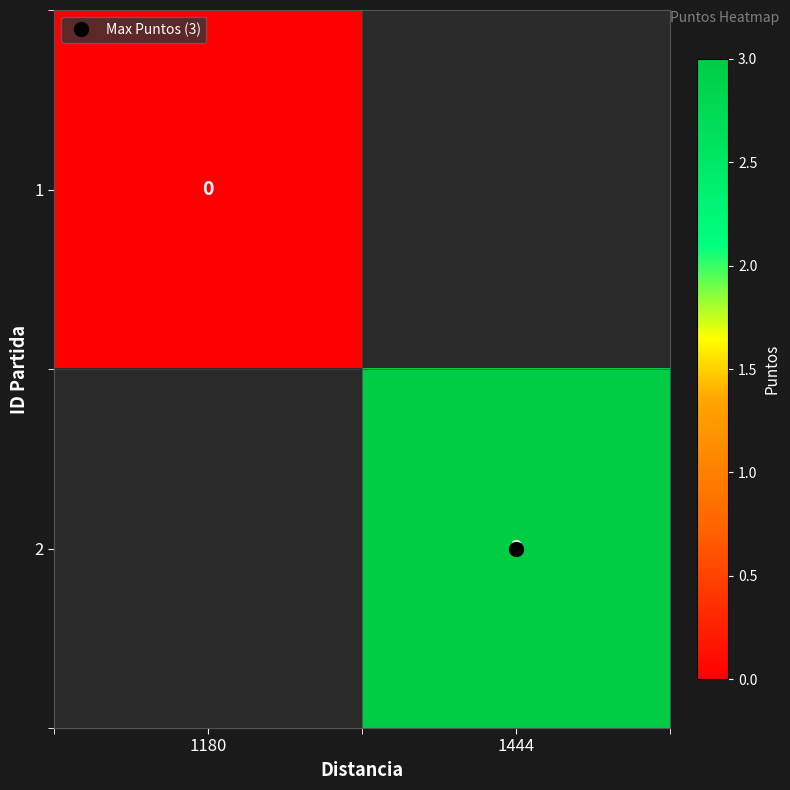

At 1444, list the series in order from largest to smallest.

1, 2